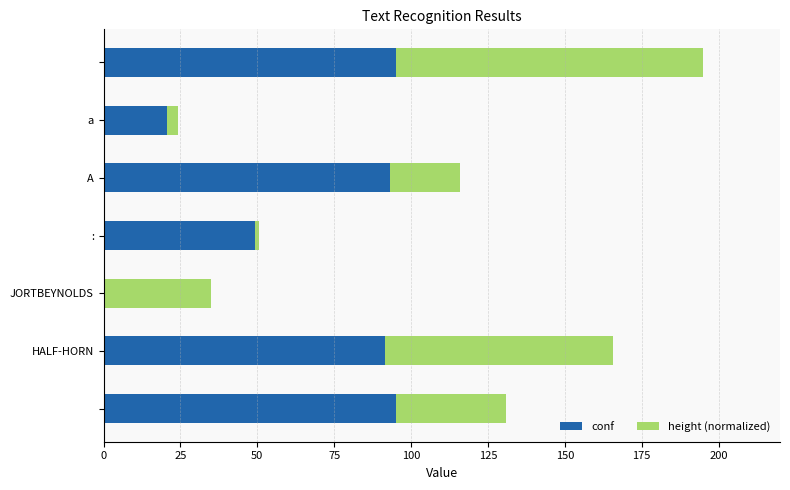

What is the maximum value for conf?

95.0